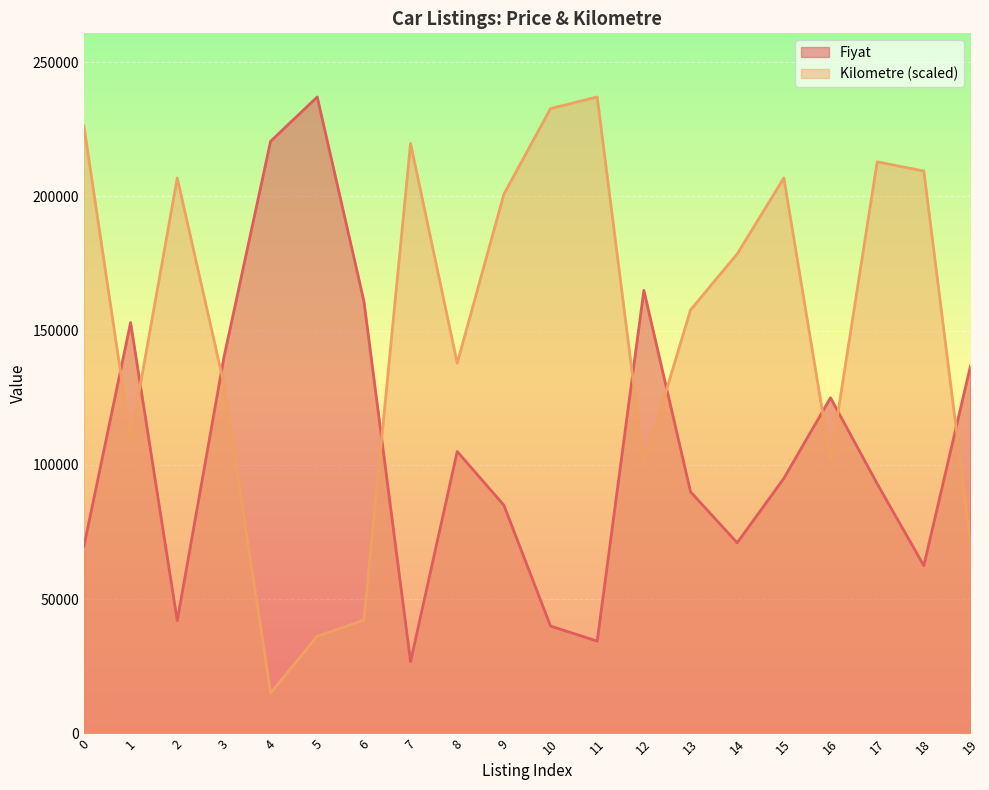

Which series has the largest range (max minus min)?

Kilometre (scaled)